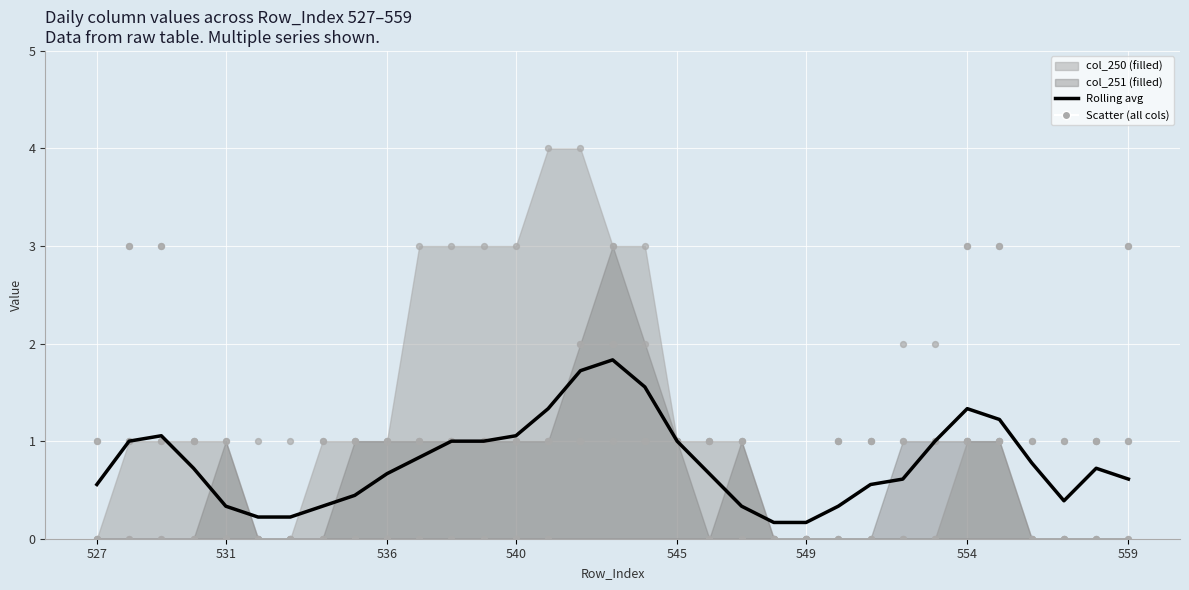

At how many categories does at least one series exceed 0?

31